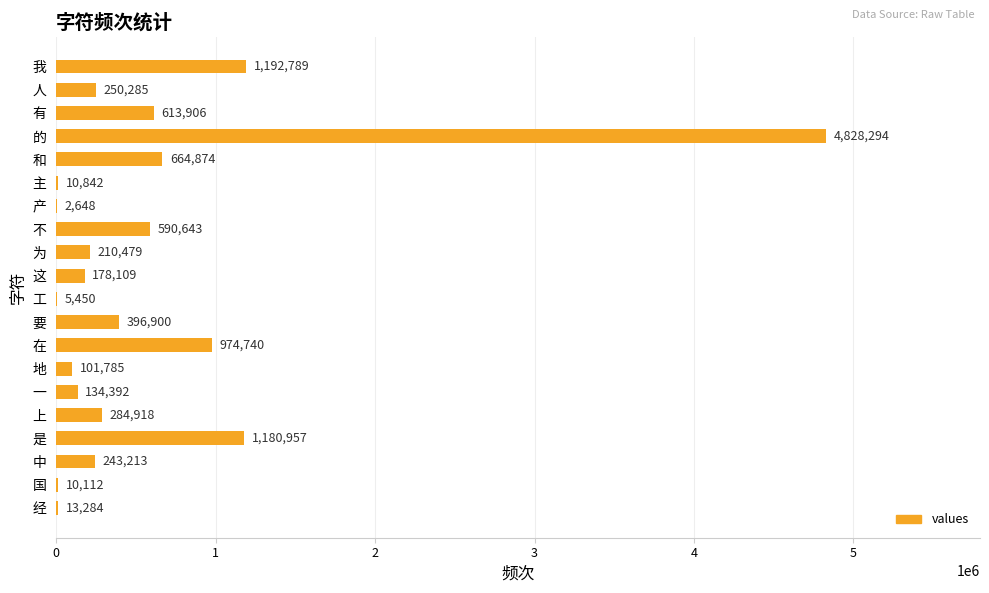

True or false: the data shows 613906 at 有.

True